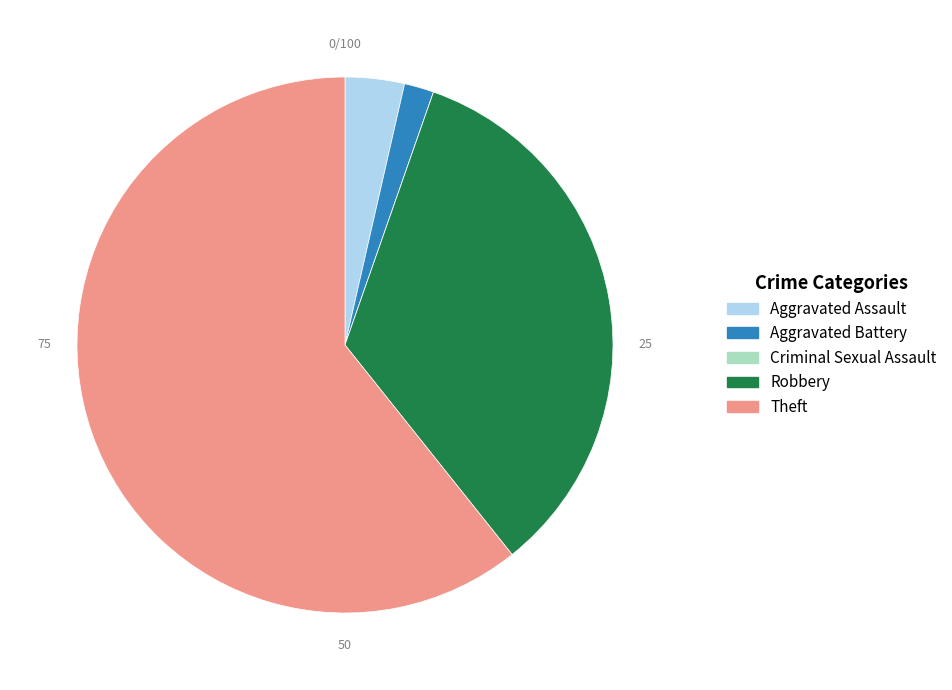

Does Theft represent more than half of the total?

Yes